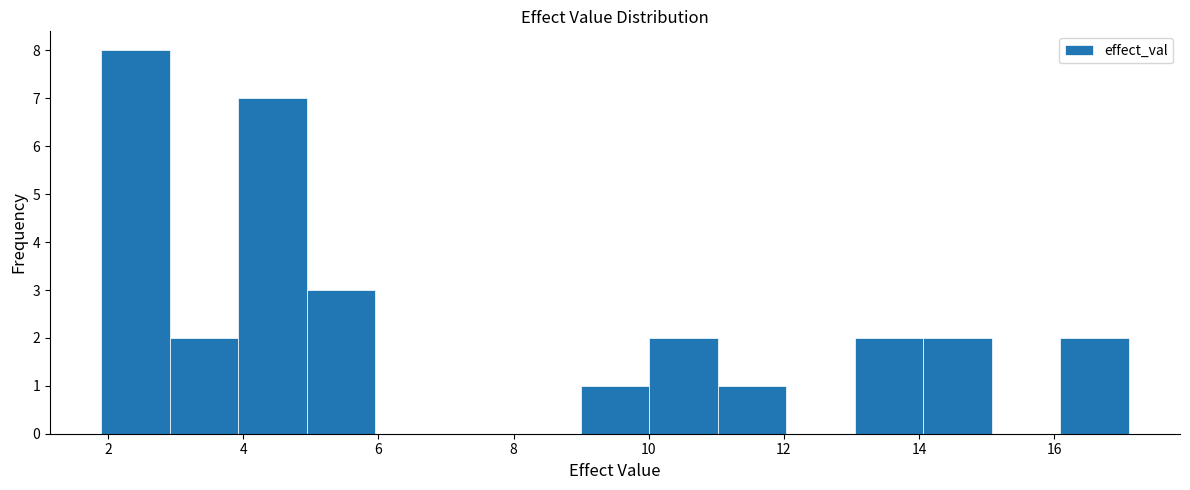

Over which range of the x-axis is the bar tallest?

2.0 to 3.0